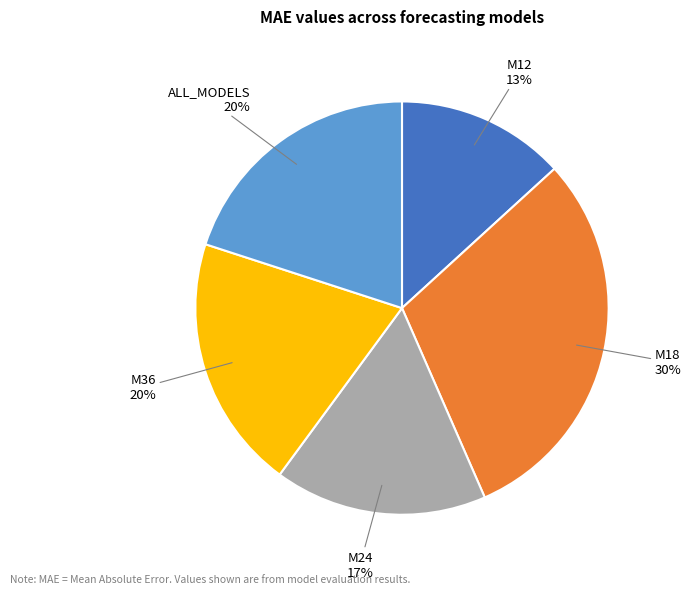

Which category has the biggest portion of the pie?

M18